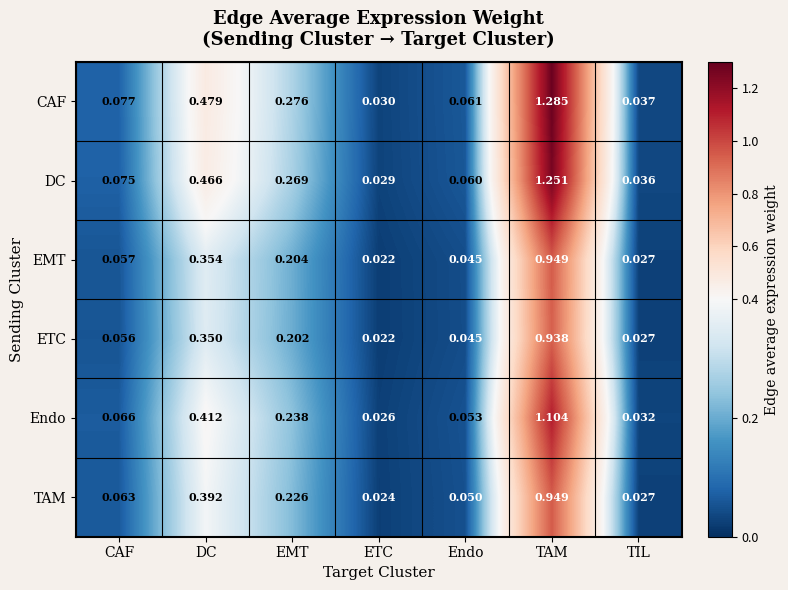

Which series has the largest total across all categories?

CAF